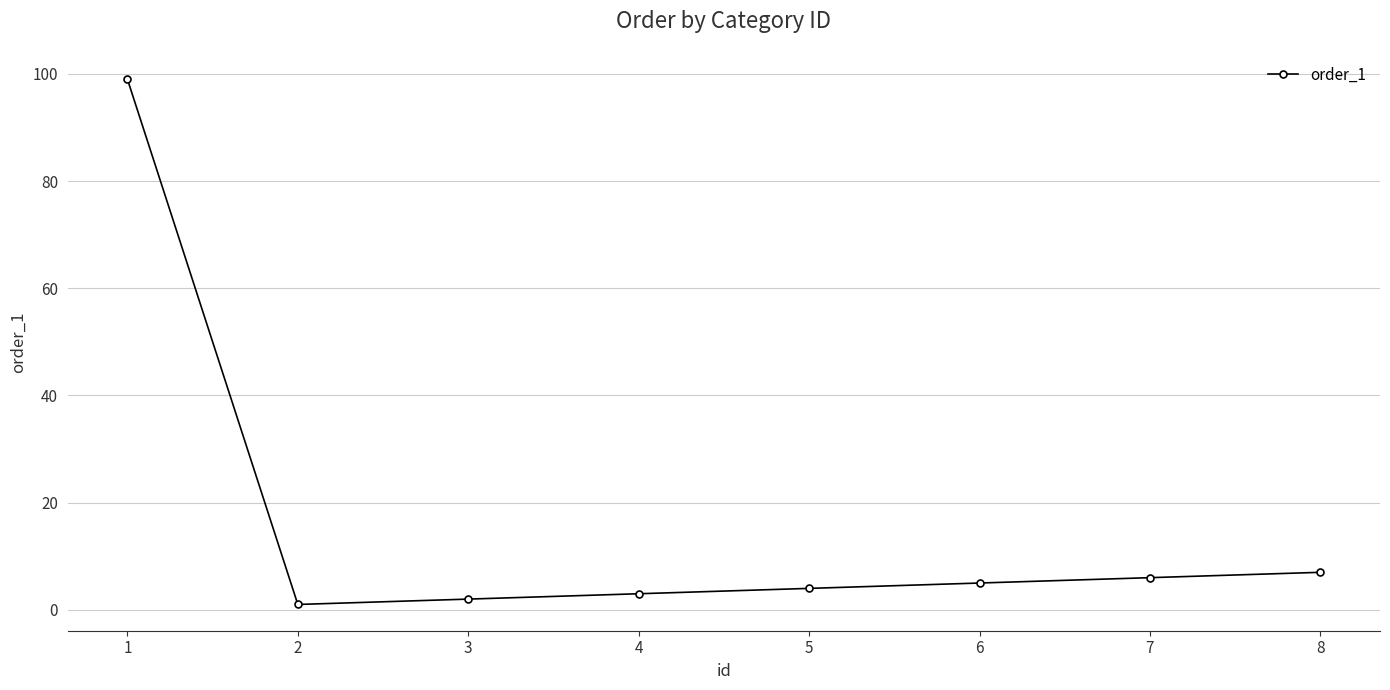

What is the sum of all values?

127